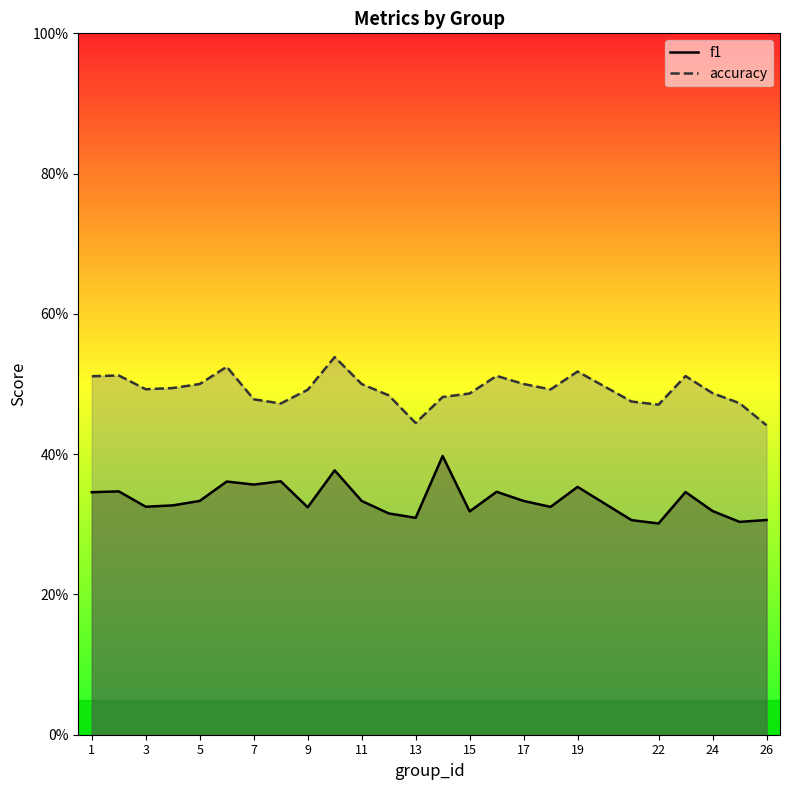

How many categories are shown in the chart?

25